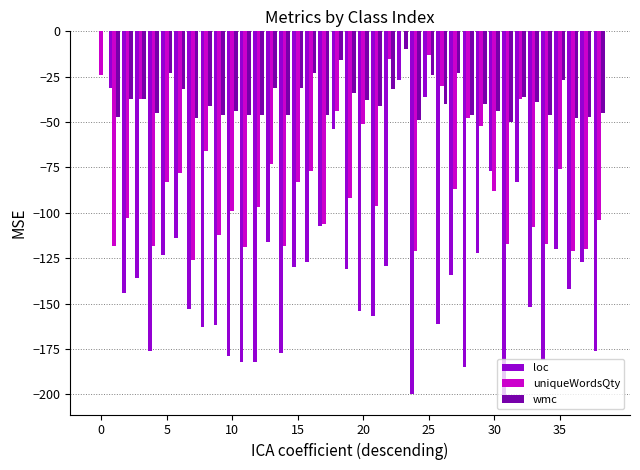

Which series has the largest total across all categories?

wmc